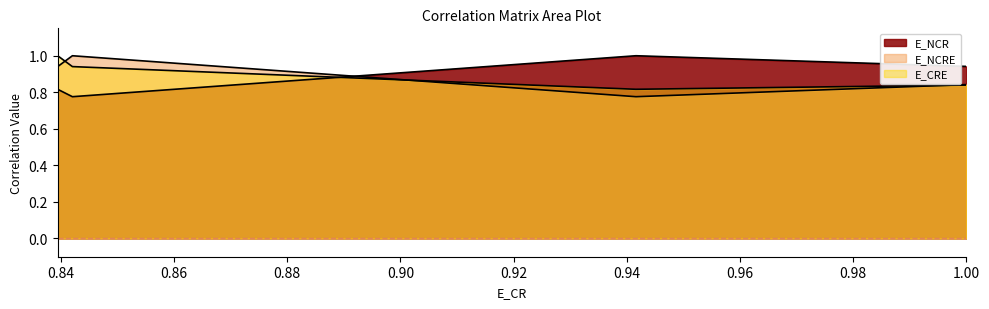

True or false: E_CRE has more than 0 interior local peaks.

False